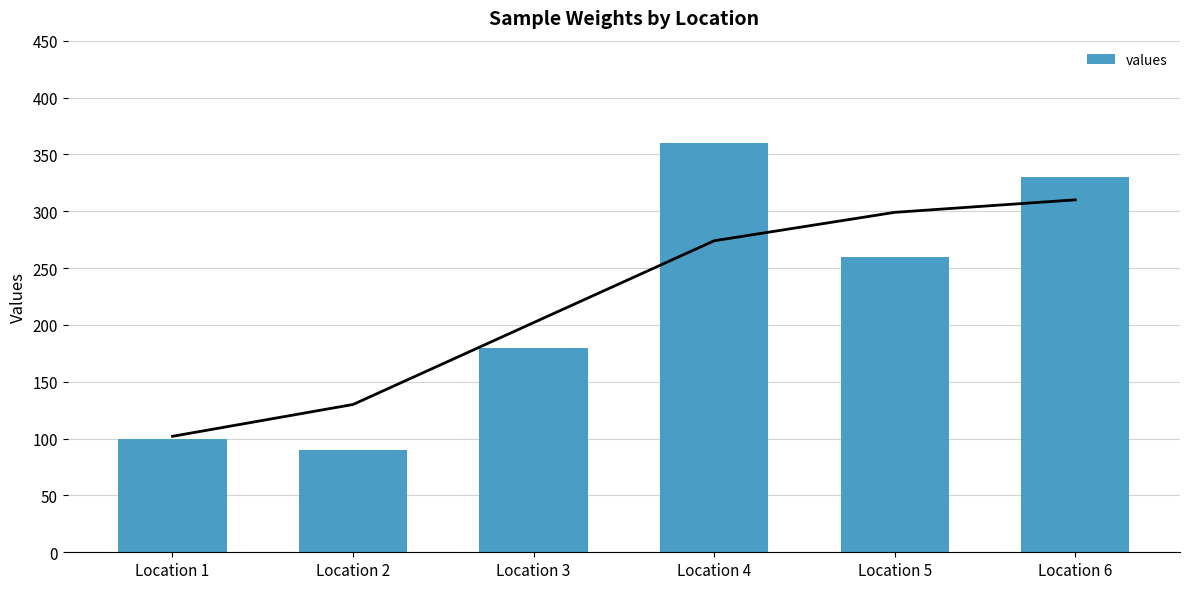

How many categories are shown in the chart?

6